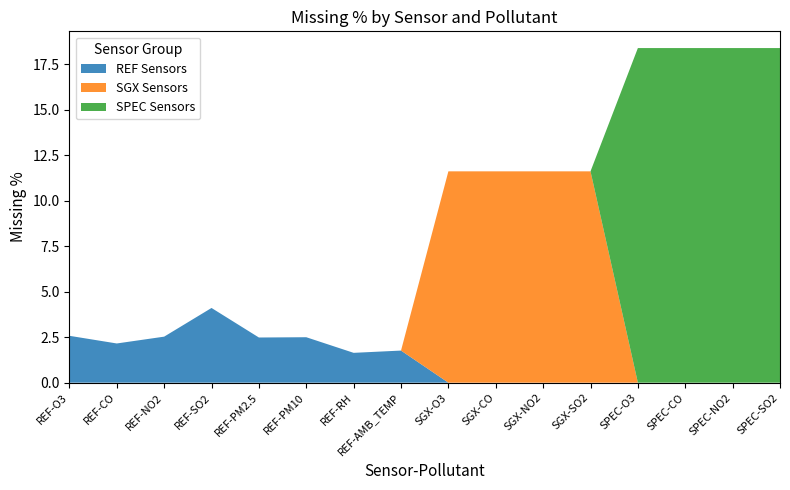

Reading right to left, transcribe all the data shown in this chart.

REF Sensors: SPEC-SO2=0.0	SPEC-NO2=0.0	SPEC-CO=0.0	SPEC-O3=0.0	SGX-SO2=0.0	SGX-NO2=0.0	SGX-CO=0.0	SGX-O3=0.0	REF-AMB_TEMP=1.8	REF-RH=1.6	REF-PM10=2.5	REF-PM2.5=2.5	REF-SO2=4.1	REF-NO2=2.5	REF-CO=2.2	REF-O3=2.6
SGX Sensors: SPEC-SO2=0.0	SPEC-NO2=0.0	SPEC-CO=0.0	SPEC-O3=0.0	SGX-SO2=11.6	SGX-NO2=11.6	SGX-CO=11.6	SGX-O3=11.6	REF-AMB_TEMP=0.0	REF-RH=0.0	REF-PM10=0.0	REF-PM2.5=0.0	REF-SO2=0.0	REF-NO2=0.0	REF-CO=0.0	REF-O3=0.0
SPEC Sensors: SPEC-SO2=18.4	SPEC-NO2=18.4	SPEC-CO=18.4	SPEC-O3=18.4	SGX-SO2=0.0	SGX-NO2=0.0	SGX-CO=0.0	SGX-O3=0.0	REF-AMB_TEMP=0.0	REF-RH=0.0	REF-PM10=0.0	REF-PM2.5=0.0	REF-SO2=0.0	REF-NO2=0.0	REF-CO=0.0	REF-O3=0.0